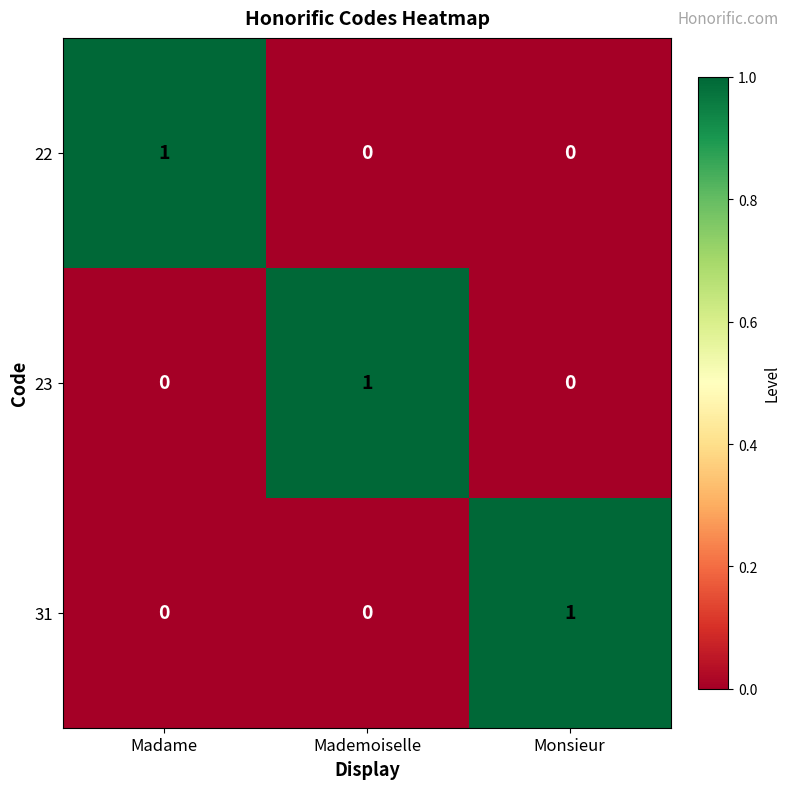

What is the difference between the highest and lowest values at Mademoiselle?

1